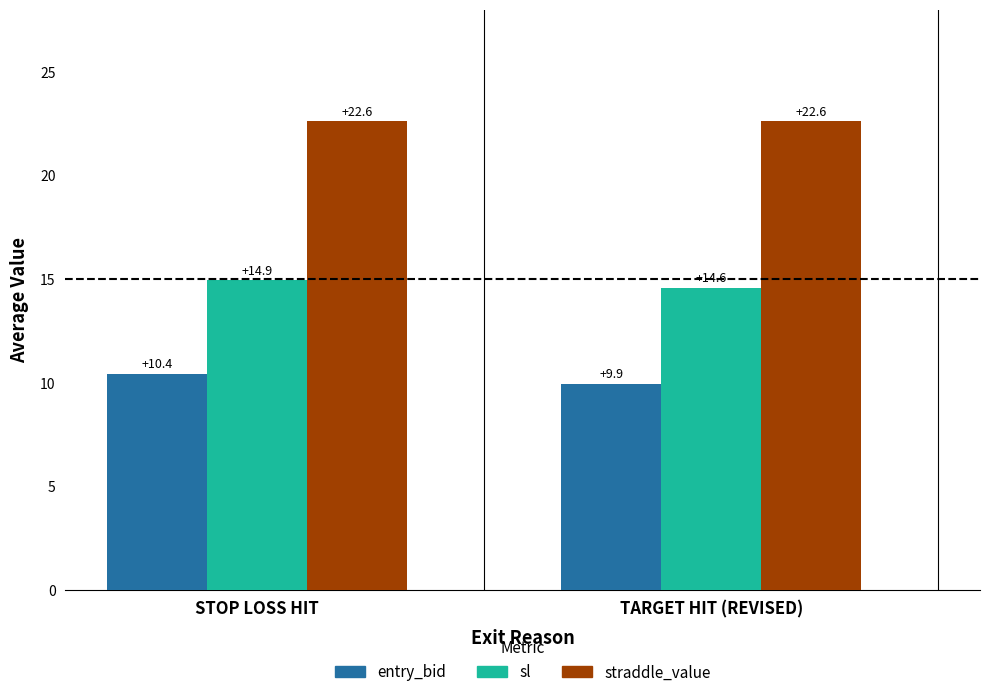

How many groups of bars are there?

2